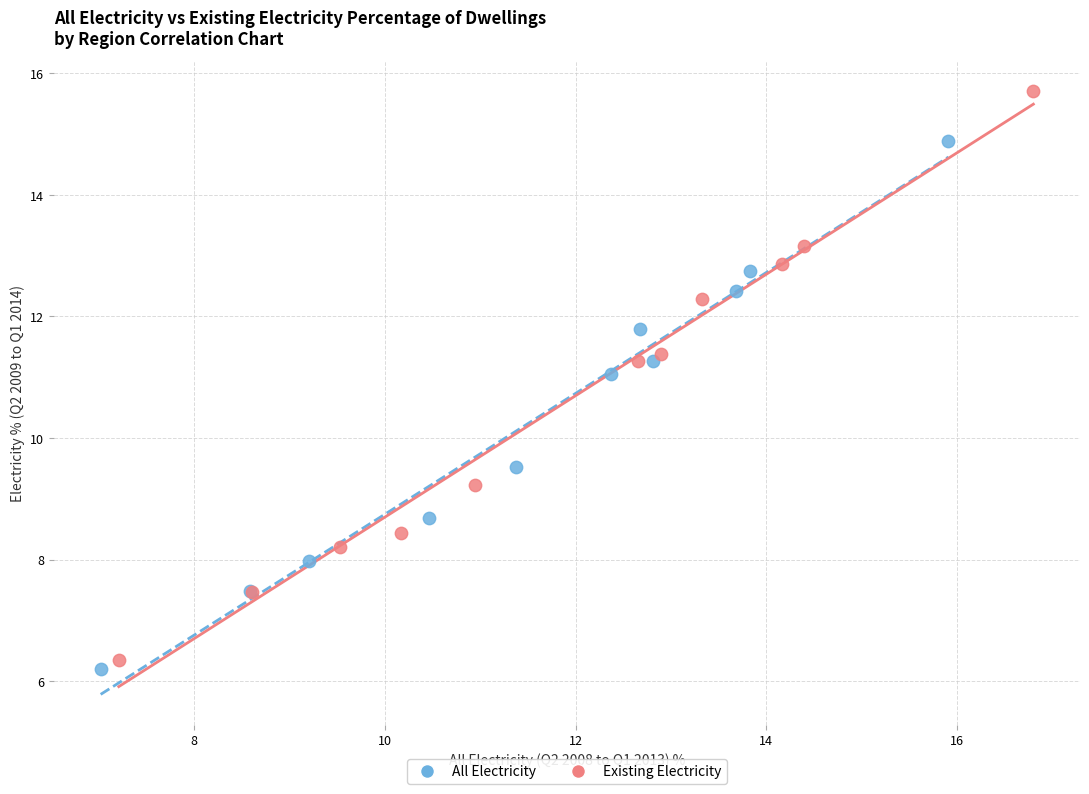

What are all the series names shown in the legend?

All Electricity, Existing Electricity